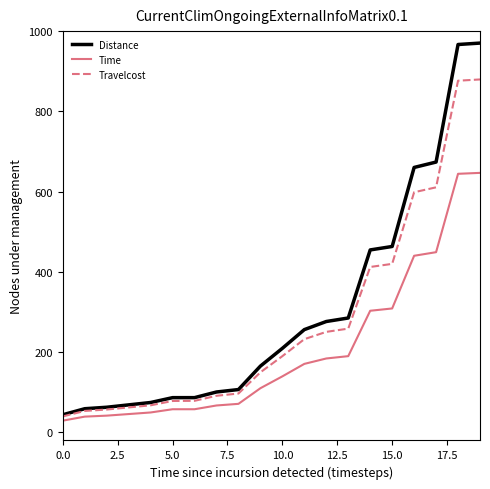

Rank the series by their average value, from highest to lowest.

Distance, Travelcost, Time